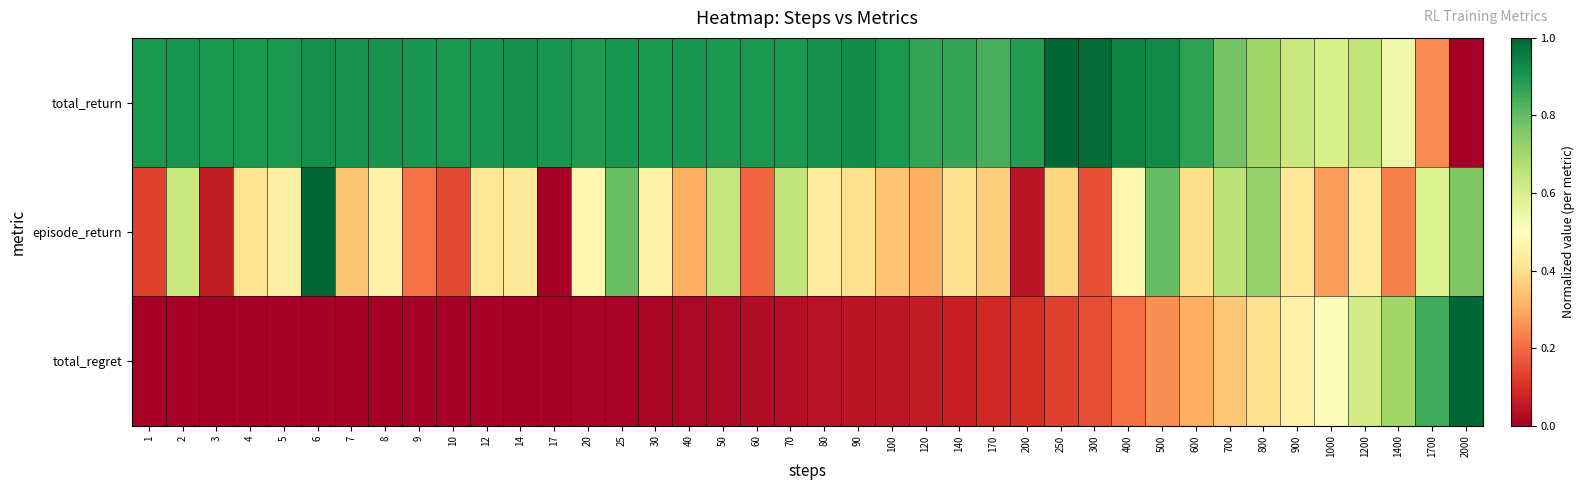

At which category is the sum across all series the highest?

500